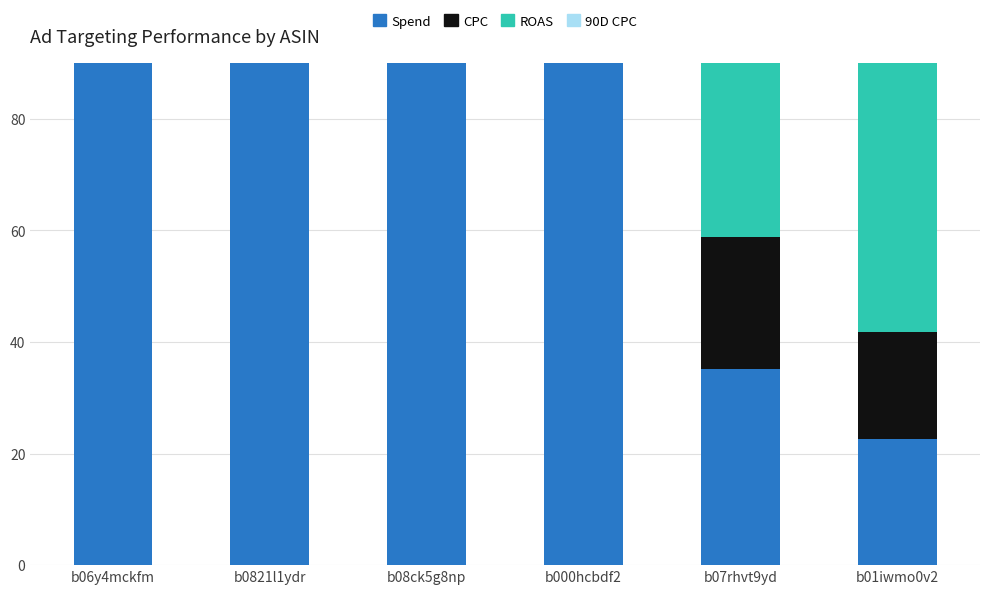

What is the value of the ROAS bar at the 5th from the left?

48.0